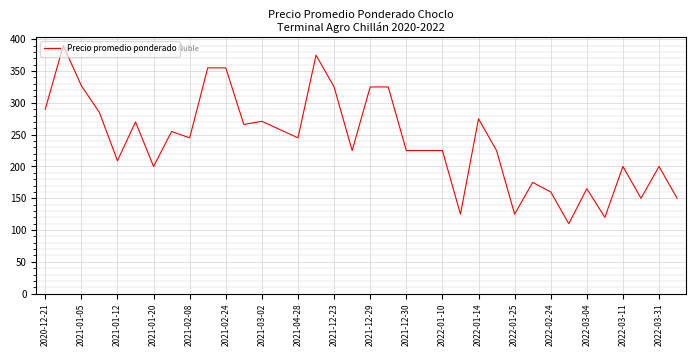

What is the difference between the maximum and minimum values?

280